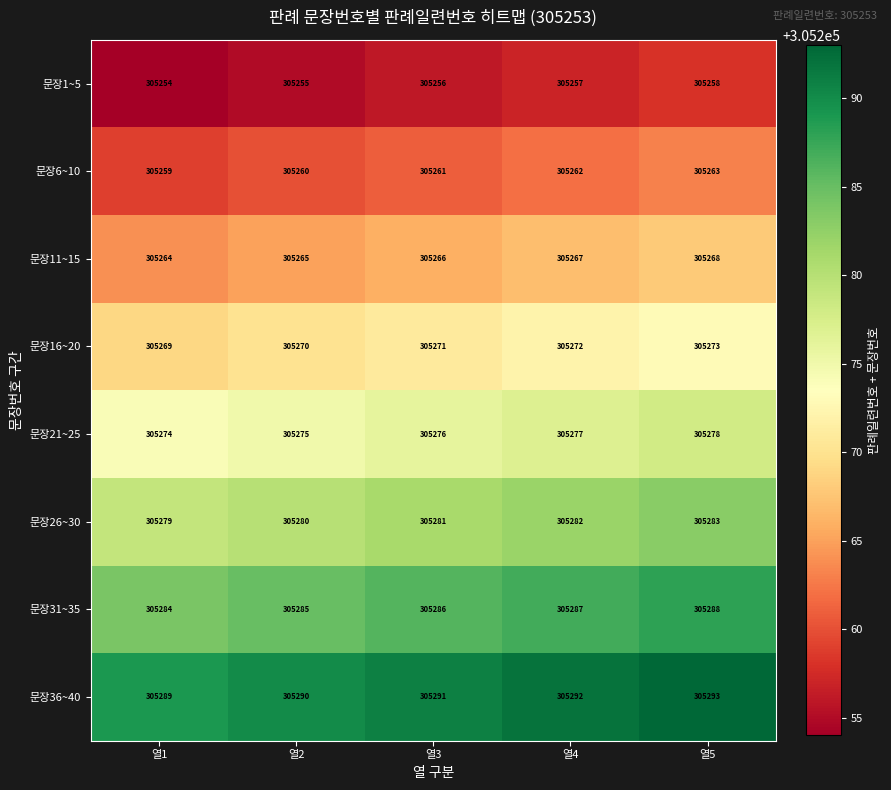

What is the difference between the highest and lowest values at 열3?

35